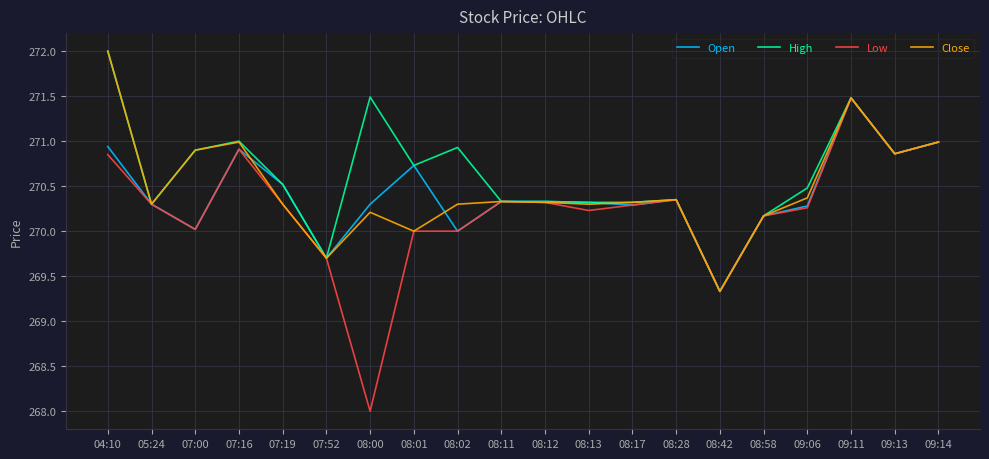

At which category does Close reach its first local peak?

07:16